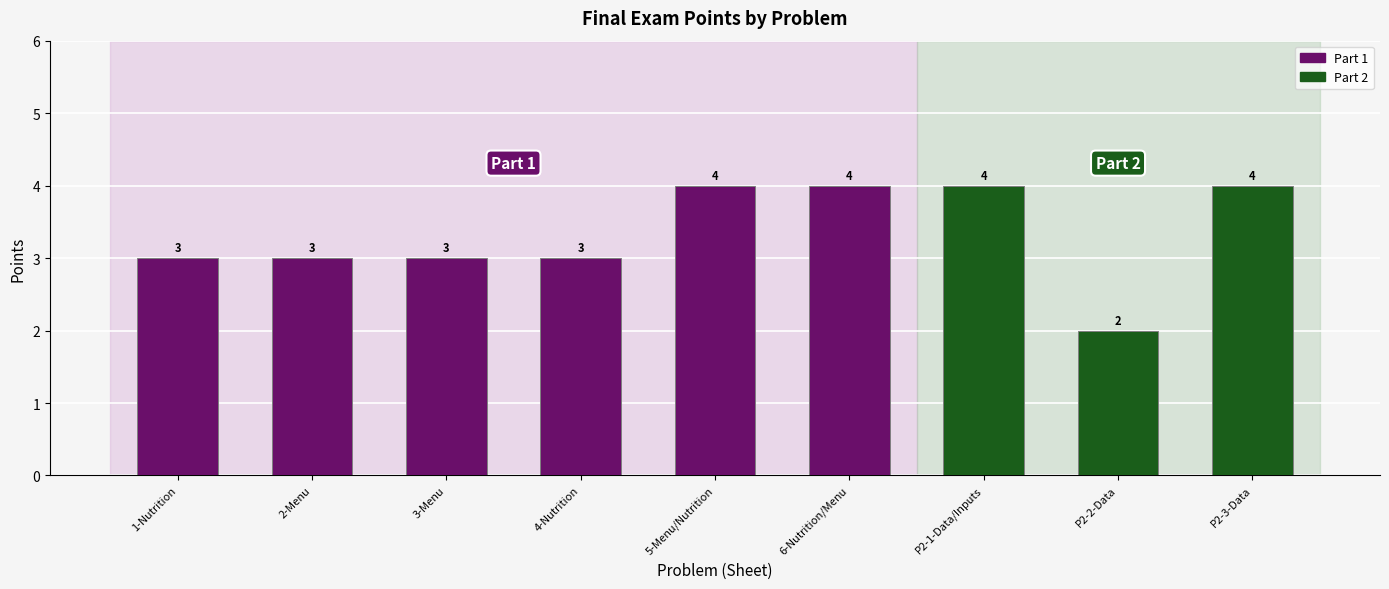

At which label is the value closest to 3?

Nutrition